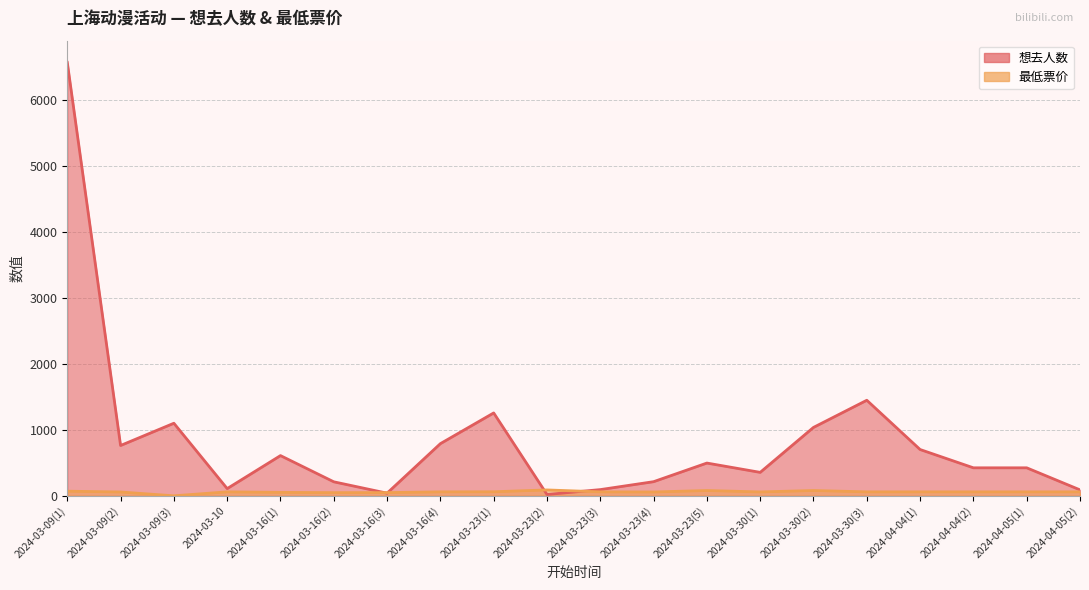

What is the sum of all 最低票价 values?

1184.0